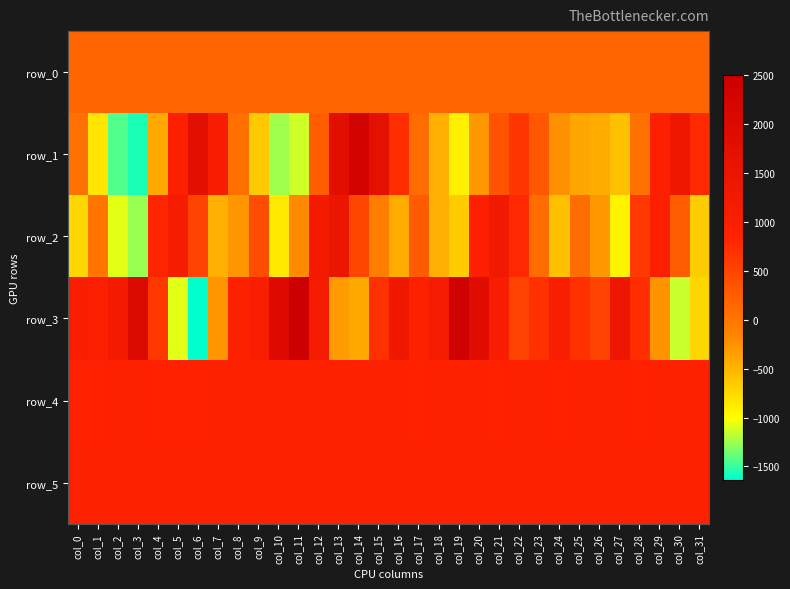

Reading left to right, what are all the values shown in this chart?

row_0: 157.6	157.6	157.6	157.6	157.8	157.8	157.8	157.8	157.9	157.9	158.0	158.0	158.1	158.1	158.2	158.2	158.3	158.3	158.4	158.4	158.5	158.5	158.6	158.6	158.7	158.7	158.8	158.8	158.9	158.9	158.9	159.0
row_1: 35.0	-833.0	-1433.0	-1561.0	-418.0	931.0	1758.0	1064.0	52.0	-638.0	-1250.0	-1128.0	254.0	1783.0	2290.0	1715.0	728.0	89.0	-467.0	-906.0	-305.0	339.0	634.0	301.0	-260.0	-401.0	-436.0	-579.0	31.0	950.0	1382.0	766.0
row_2: -742.0	10.0	-1084.0	-1254.0	811.0	1124.0	503.0	-465.0	-282.0	414.0	-867.0	-213.0	1231.0	1474.0	476.0	-89.0	-431.0	264.0	-465.0	-663.0	902.0	1280.0	784.0	79.0	-586.0	89.0	-299.0	-927.0	604.0	980.0	245.0	-664.0
row_3: 1025.0	967.0	1211.0	1987.0	618.0	-1079.0	-1639.0	-289.0	872.0	1004.0	1976.0	2504.0	1159.0	-320.0	-425.0	705.0	1292.0	872.0	1145.0	2353.0	1834.0	1062.0	510.0	684.0	1000.0	677.0	503.0	1418.0	730.0	-275.0	-1140.0	-746.0
row_4: 850.0	846.0	858.0	854.0	853.0	852.0	853.0	856.0	854.0	856.0	856.0	856.0	855.0	855.0	857.0	859.0	856.0	853.0	856.0	859.0	858.0	849.0	857.0	858.0	853.0	854.0	860.0	856.0	853.0	854.0	861.0	861.0
row_5: 863.0	864.0	867.0	862.0	864.0	860.0	862.0	863.0	863.0	864.0	856.0	861.0	868.0	867.0	867.0	863.0	860.0	860.0	855.0	863.0	861.0	864.0	864.0	865.0	861.0	860.0	861.0	863.0	863.0	871.0	865.0	864.0